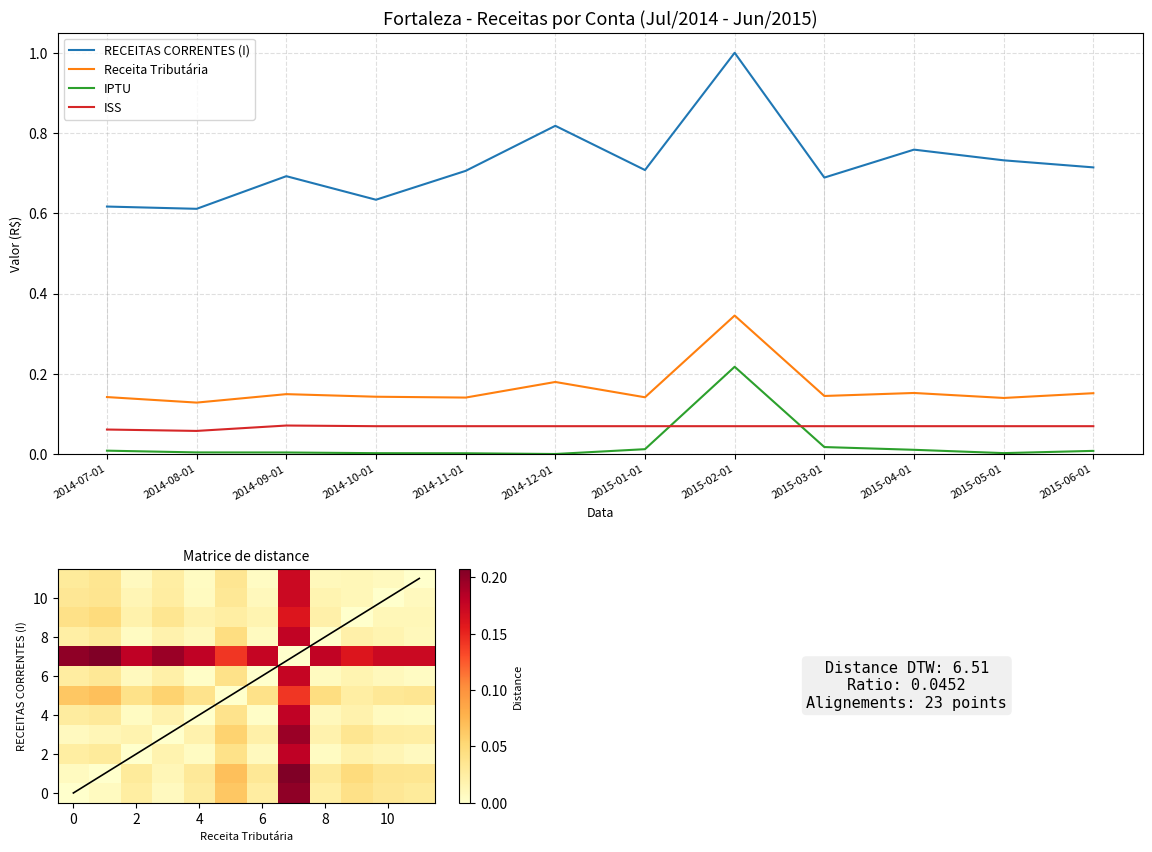

How many interior local peaks does the RECEITAS CORRENTES (I) series have?

4